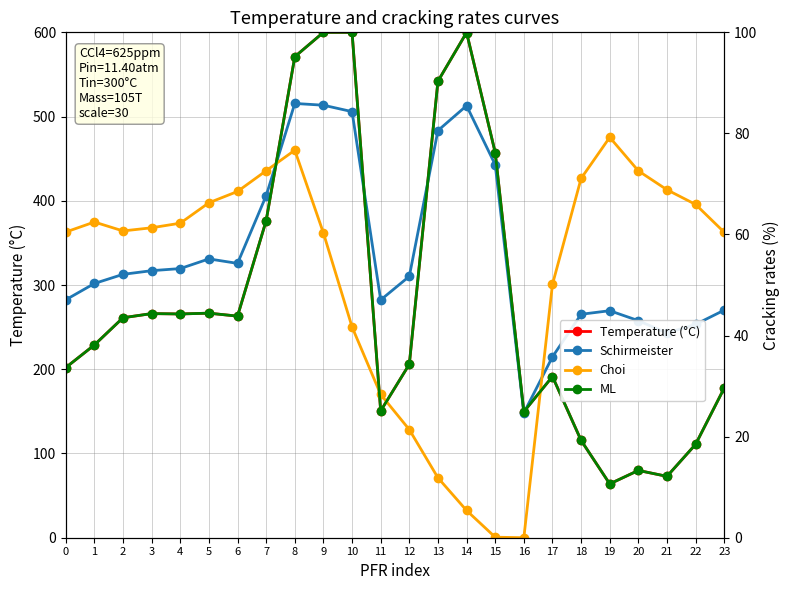

At which category does Schirmeister reach its first local peak?

5